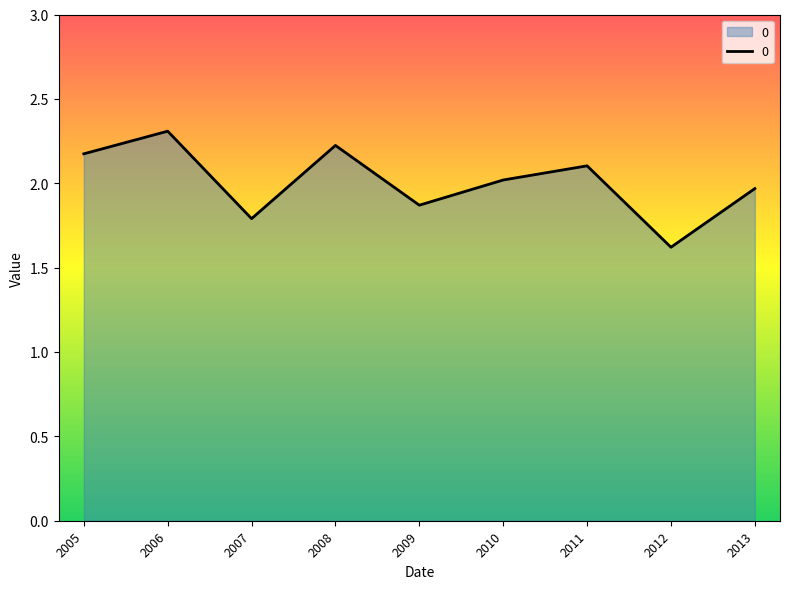

What is the sum of all values?

18.1